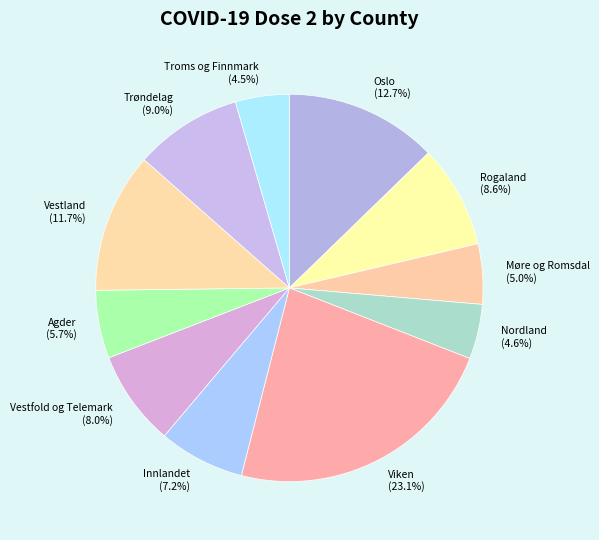

Which slice is the largest?

Viken